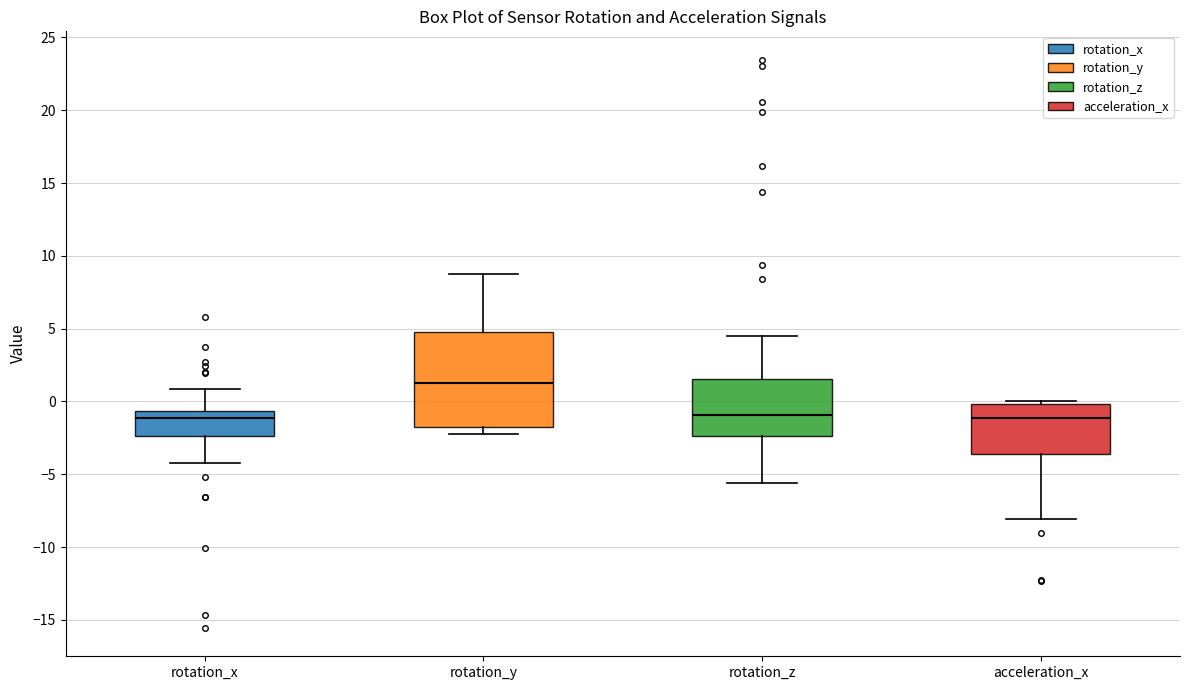

Reading left to right, transcribe this box plot: for each box, give where its median line is, the range the box spans, and where its two whiskers end, as read against the y-axis. The values are not printed on the chart, so give them approximately, as read against the axis.

rotation_x: median -1.0, box -2.5 to -0.5, whiskers -4.0 to 1.0
rotation_y: median 1.5, box -1.5 to 5.0, whiskers -2.0 to 9.0
rotation_z: median -1.0, box -2.5 to 1.5, whiskers -5.5 to 4.5
acceleration_x: median -1.0, box -3.5 to 0.0, whiskers -8.0 to 0.0 (just above the box's upper edge)